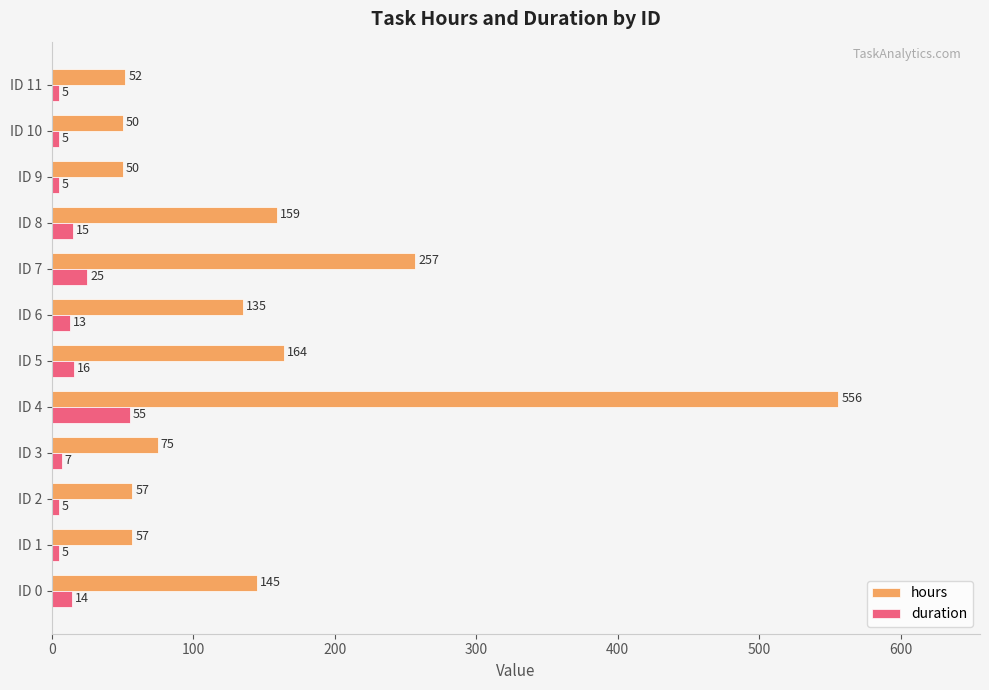

What is the sum of all hours values?

1757